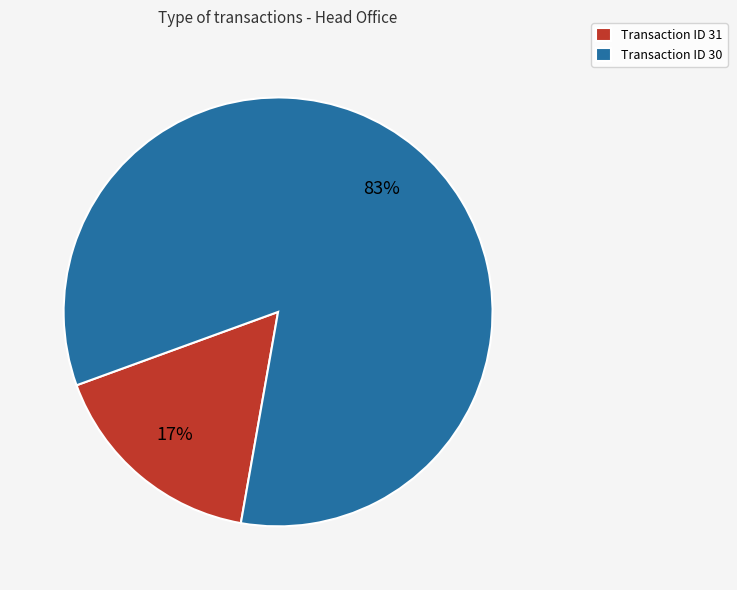

Which slice is the largest?

Transaction ID 30